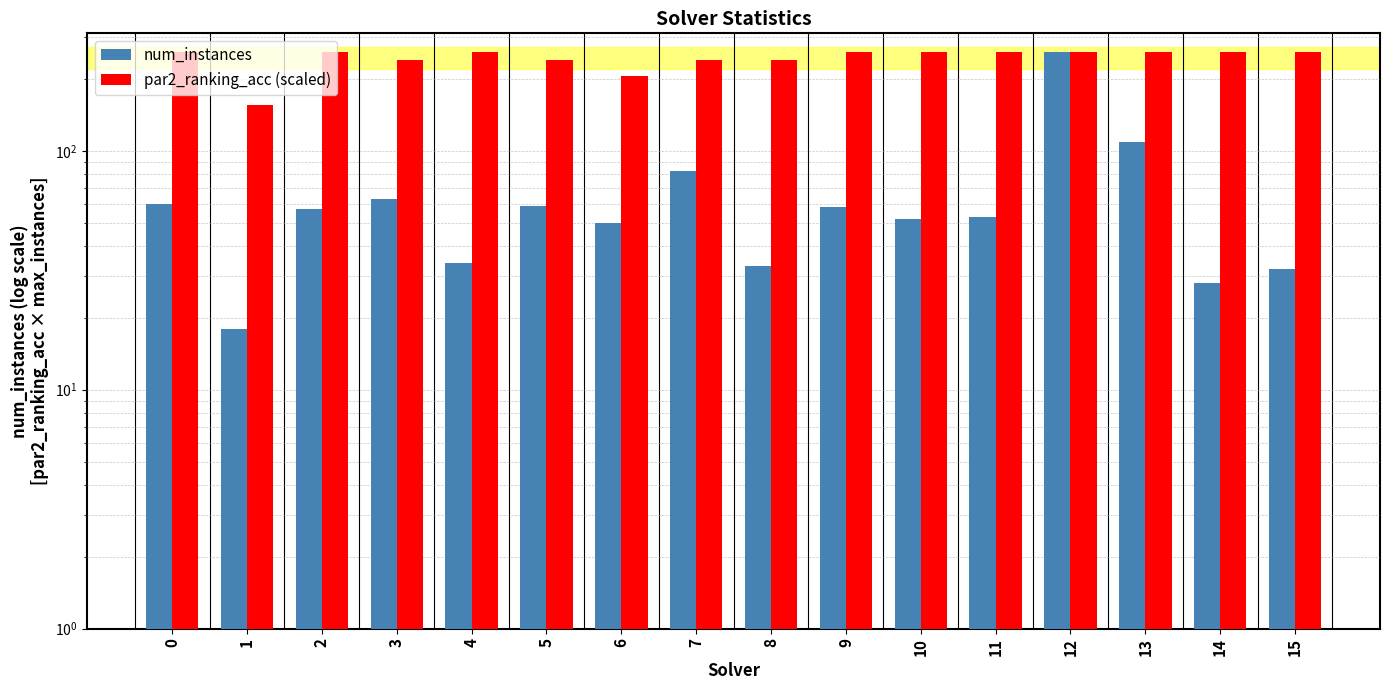

How many values in the num_instances series exceed 57?

7